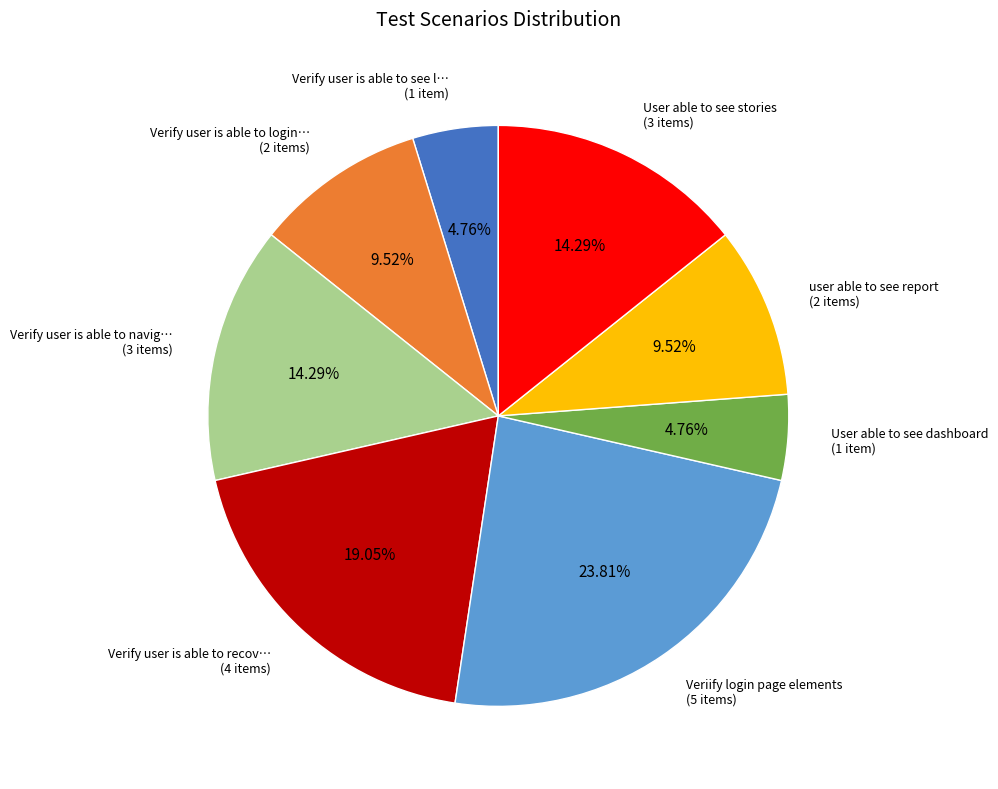

Is there any slice that represents more than half of the pie?

No